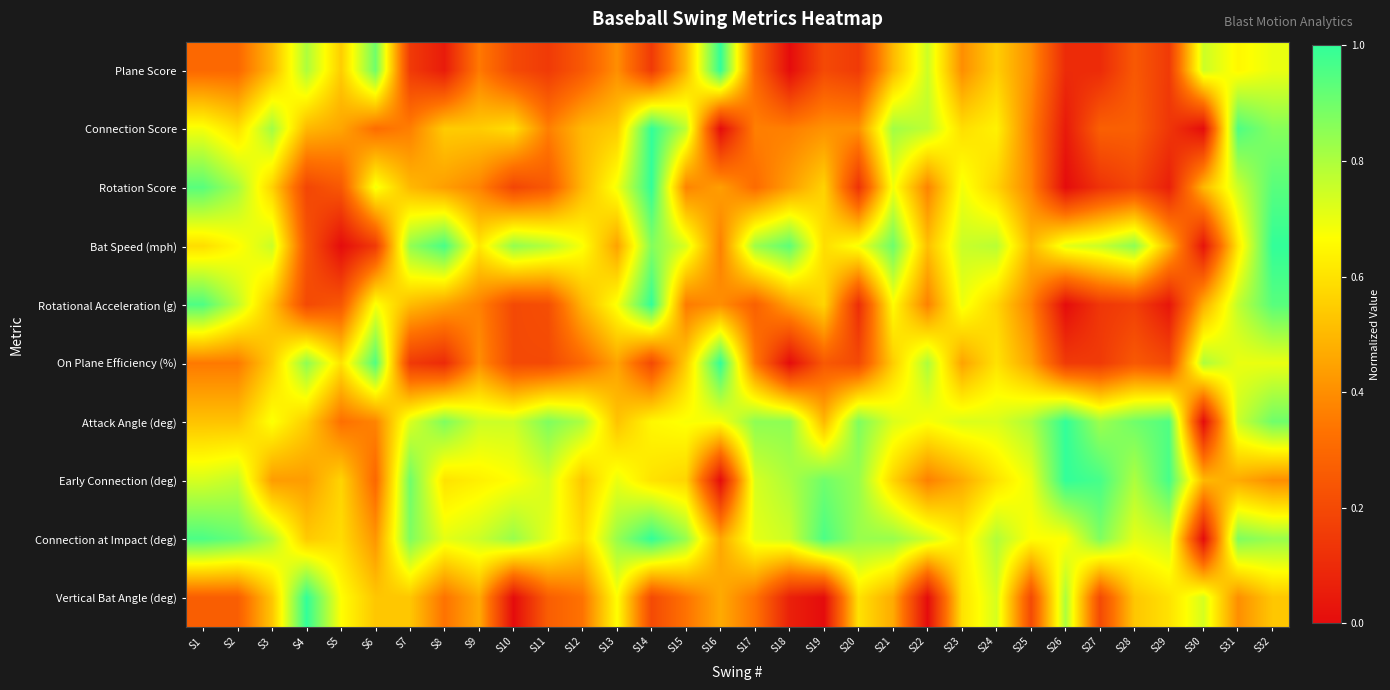

Which has a higher value, S1 or S5?

S5